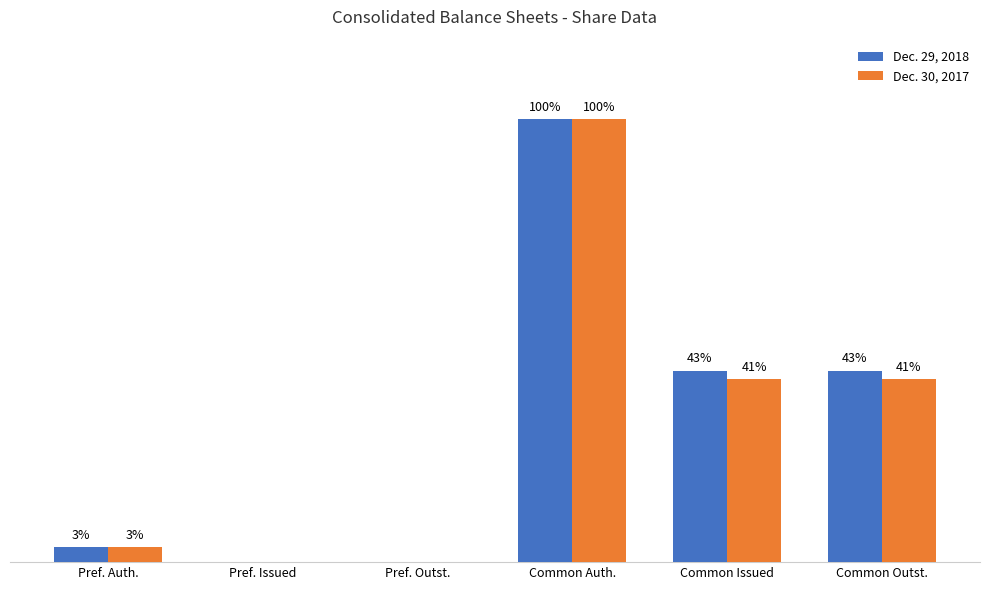

List the labels in order of Dec. 30, 2017 value, largest first.

Common Auth., Common Issued, Common Outst., Pref. Auth., Pref. Issued, Pref. Outst.